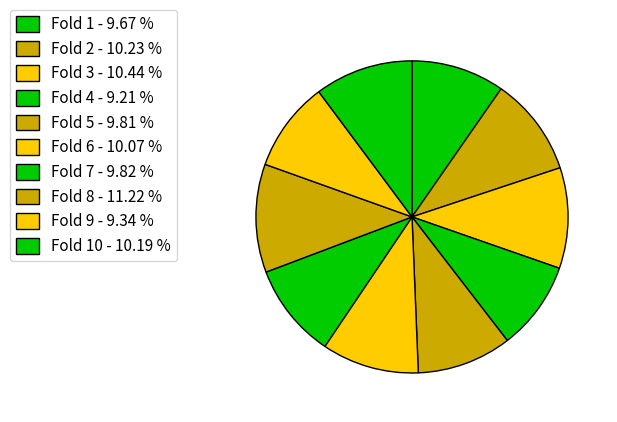

Which category has the smallest portion of the pie?

Fold 4